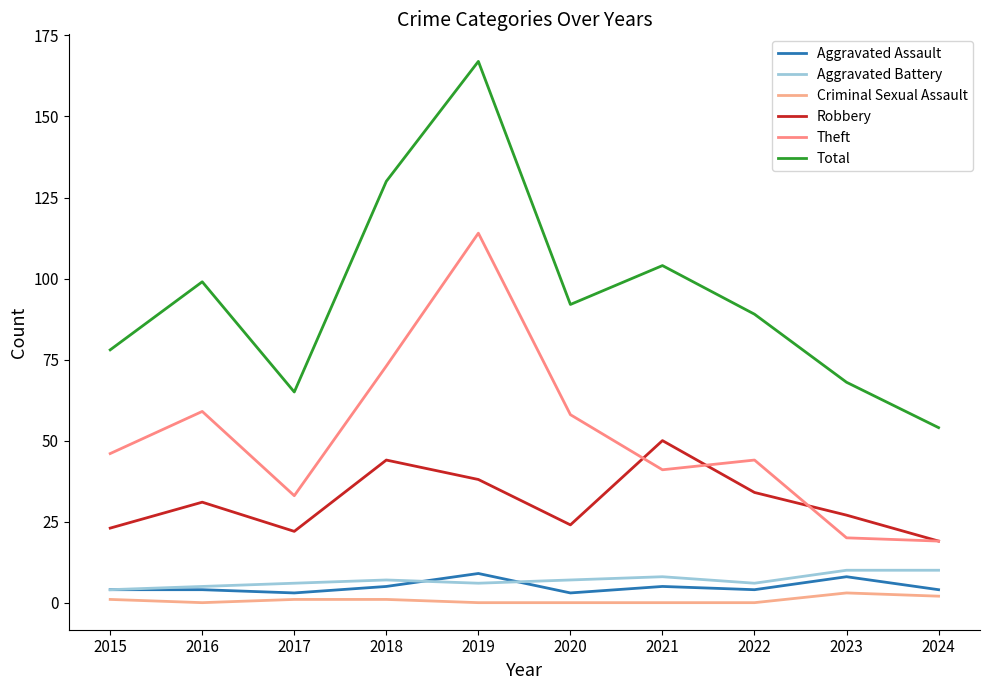

Reading left to right, what are all the values shown in this chart?

Aggravated Assault: 2015=4	2016=4	2017=3	2018=5	2019=9	2020=3	2021=5	2022=4	2023=8	2024=4
Aggravated Battery: 2015=4	2016=5	2017=6	2018=7	2019=6	2020=7	2021=8	2022=6	2023=10	2024=10
Criminal Sexual Assault: 2015=1	2016=0	2017=1	2018=1	2019=0	2020=0	2021=0	2022=0	2023=3	2024=2
Robbery: 2015=23	2016=31	2017=22	2018=44	2019=38	2020=24	2021=50	2022=34	2023=27	2024=19
Theft: 2015=46	2016=59	2017=33	2018=73	2019=114	2020=58	2021=41	2022=44	2023=20	2024=19
Total: 2015=78	2016=99	2017=65	2018=130	2019=167	2020=92	2021=104	2022=89	2023=68	2024=54